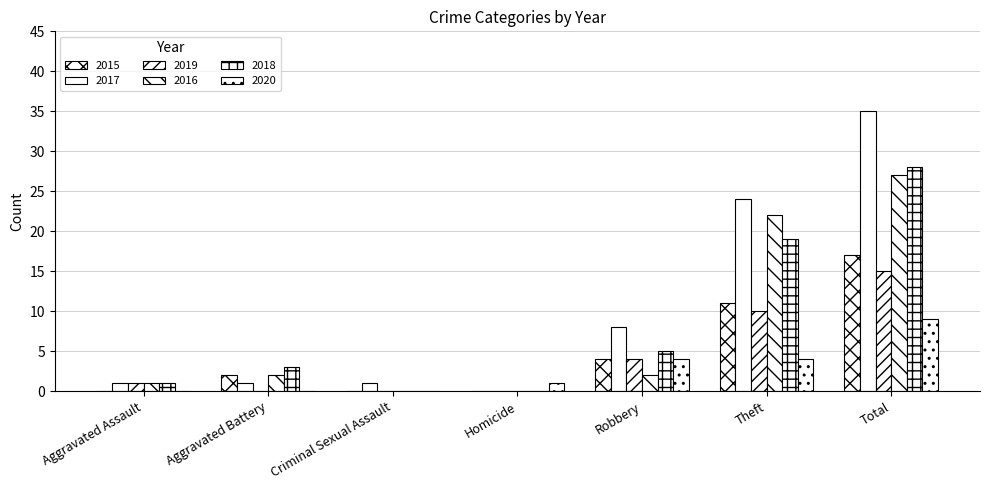

Read the 2019 value at Aggravated Assault.

1